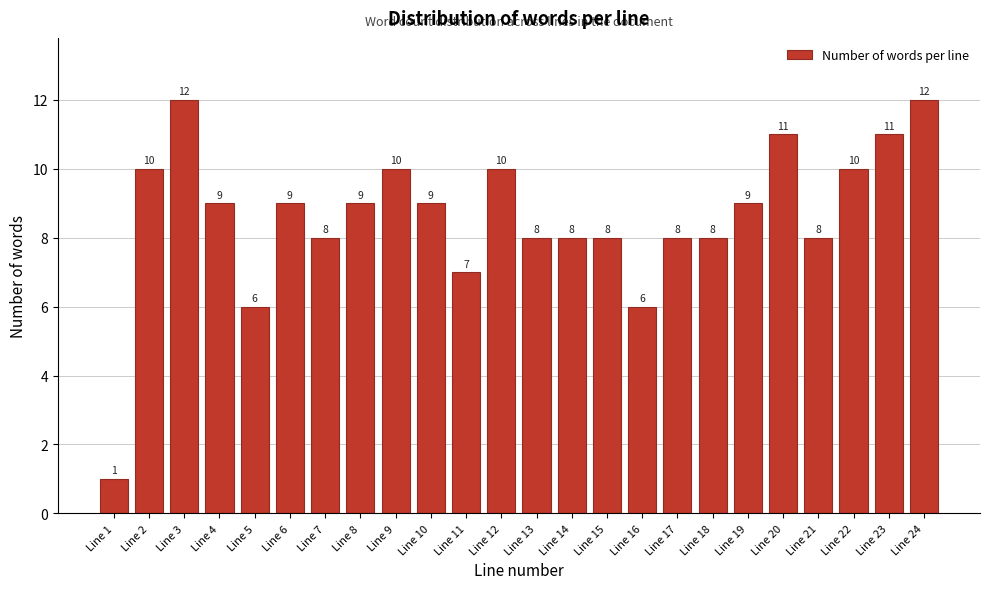

Reading left to right, what are all the values shown in this chart?

Line 1=1	Line 2=10	Line 3=12	Line 4=9	Line 5=6	Line 6=9	Line 7=8	Line 8=9	Line 9=10	Line 10=9	Line 11=7	Line 12=10	Line 13=8	Line 14=8	Line 15=8	Line 16=6	Line 17=8	Line 18=8	Line 19=9	Line 20=11	Line 21=8	Line 22=10	Line 23=11	Line 24=12